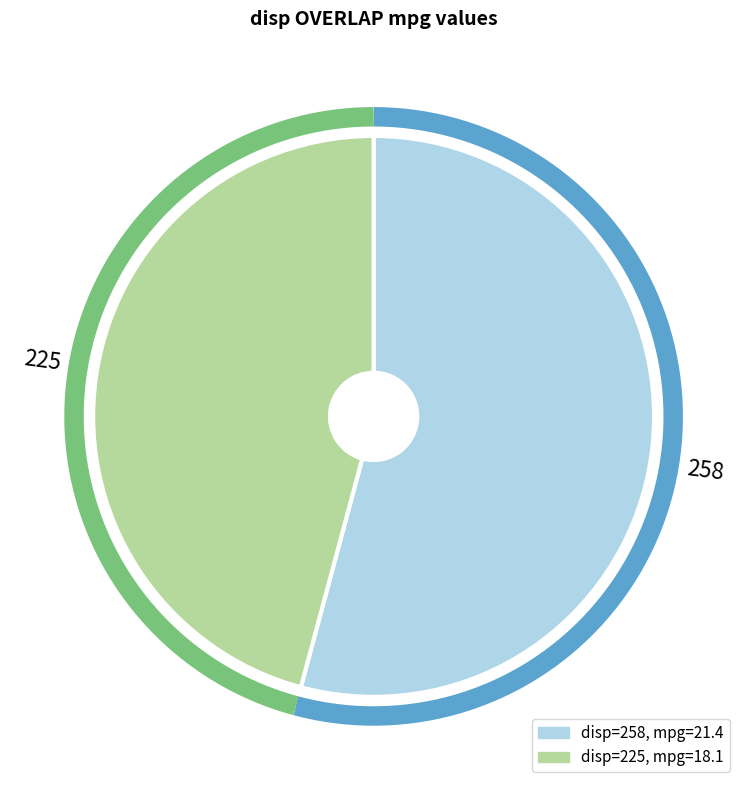

Which category has the smallest portion of the pie?

225